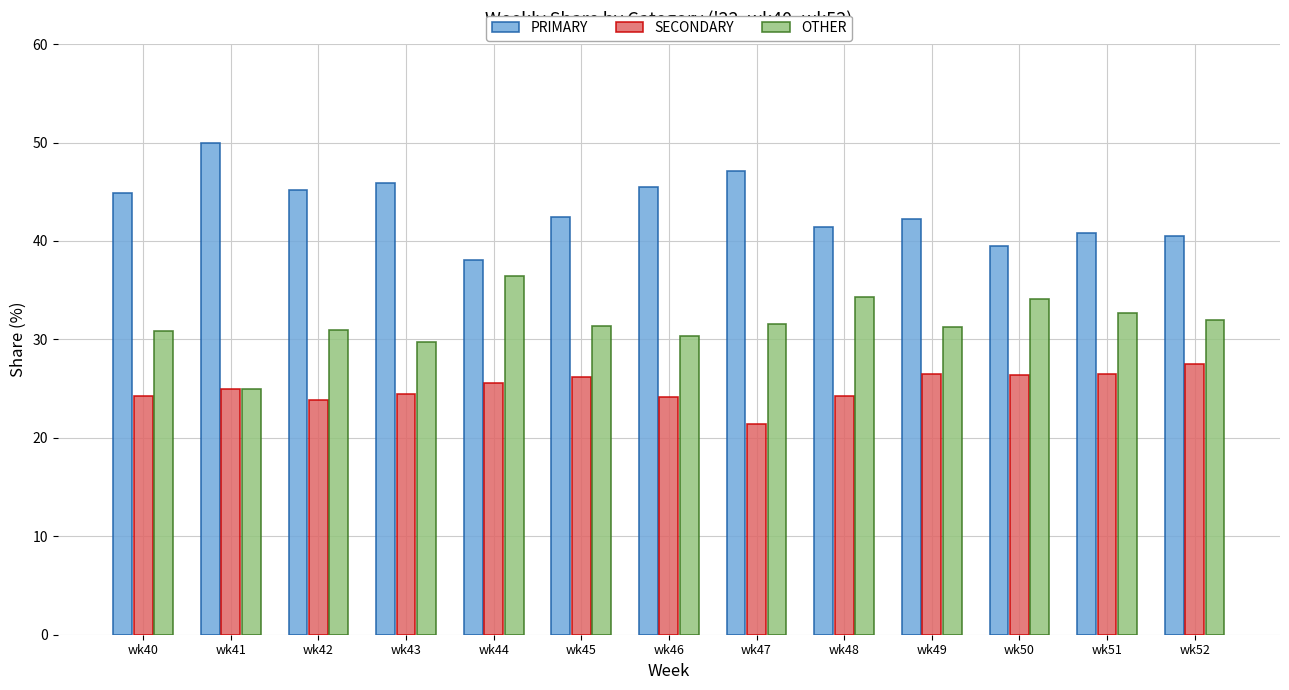

Is it true that SECONDARY equals 33.4 at wk48?

False